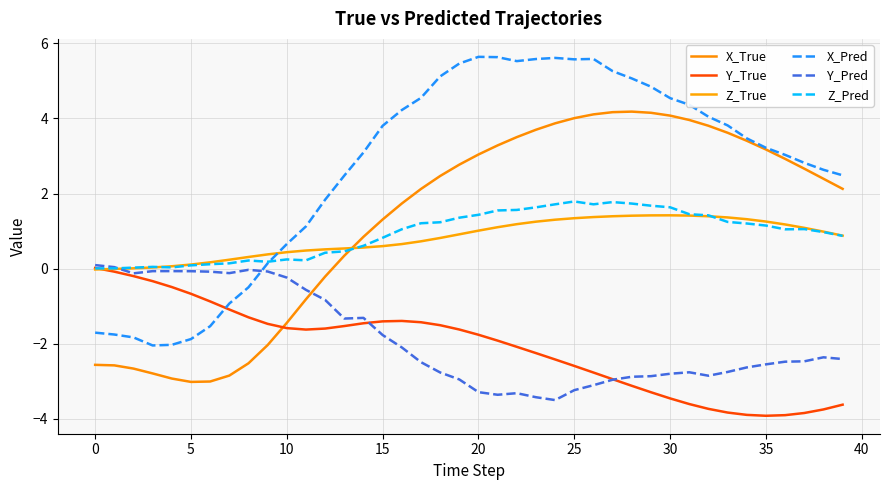

What is the maximum value shown in the chart?

5.6